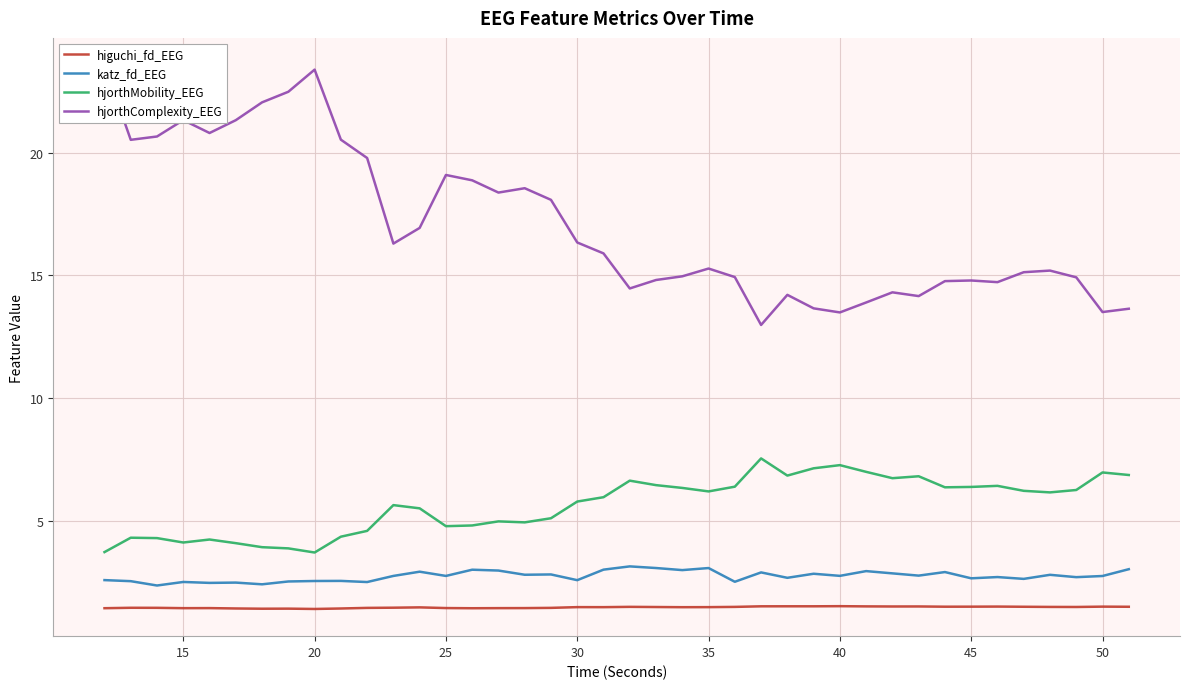

What are all the series names shown in the legend?

higuchi_fd_EEG, katz_fd_EEG, hjorthMobility_EEG, hjorthComplexity_EEG